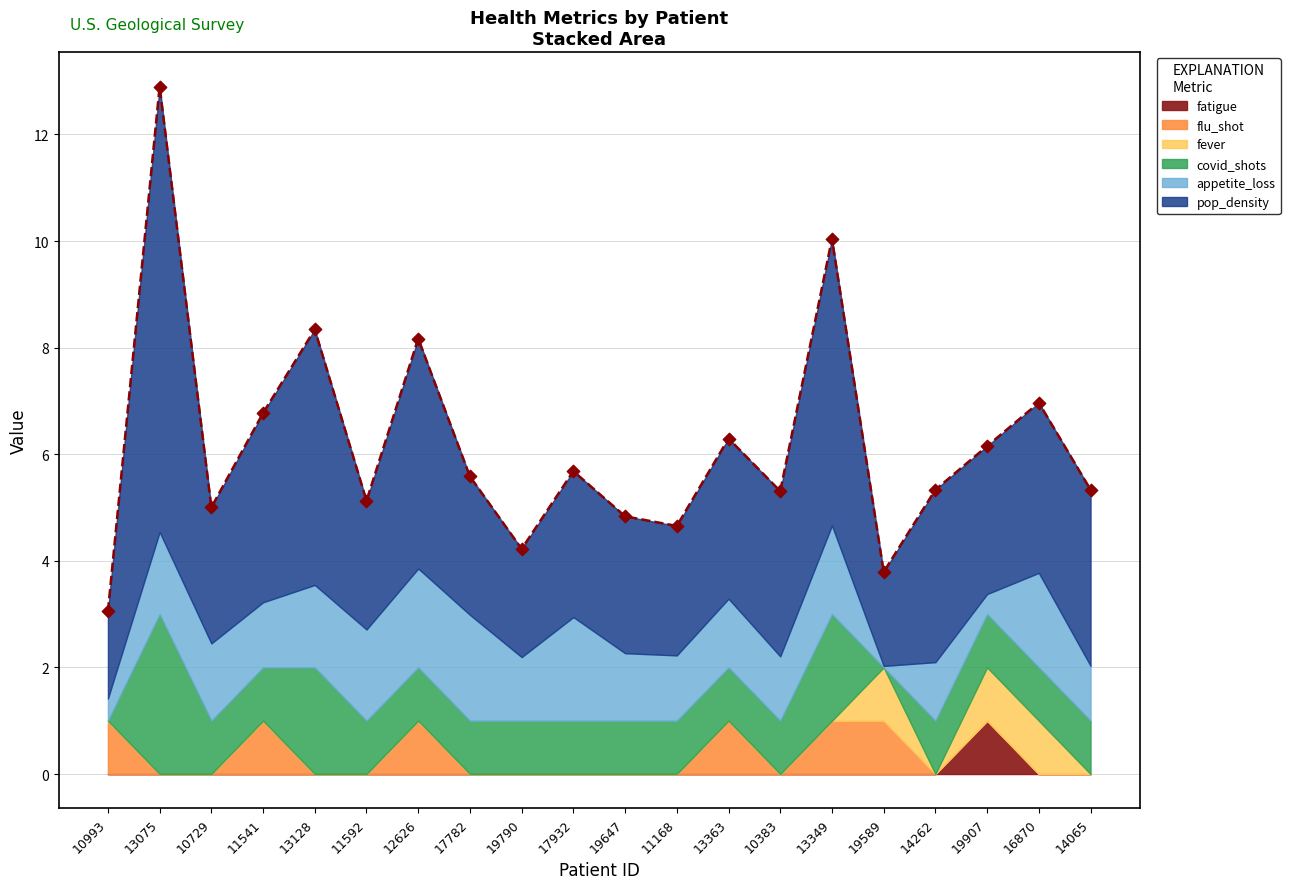

What is the total value across all series at 19647?

4.8